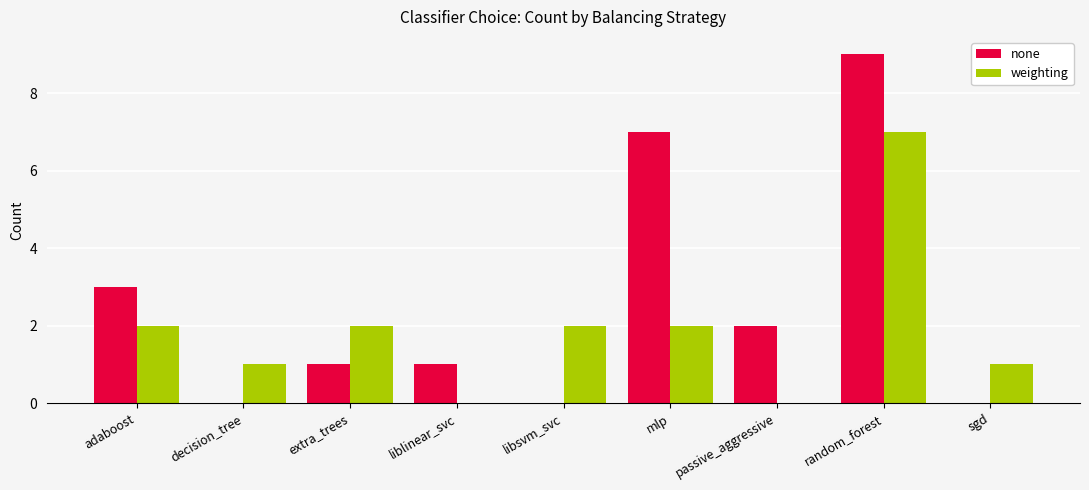

What is the highest value of the weighting series?

7